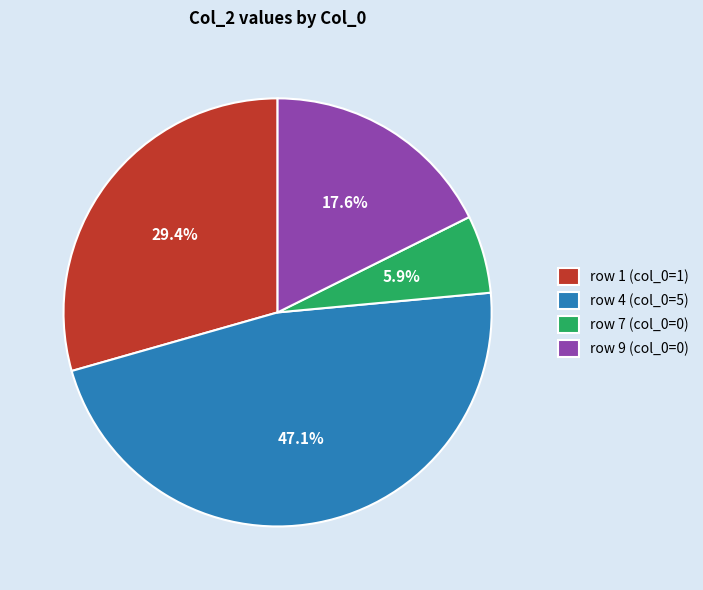

To the nearest percent, what is the average slice percentage?

25%